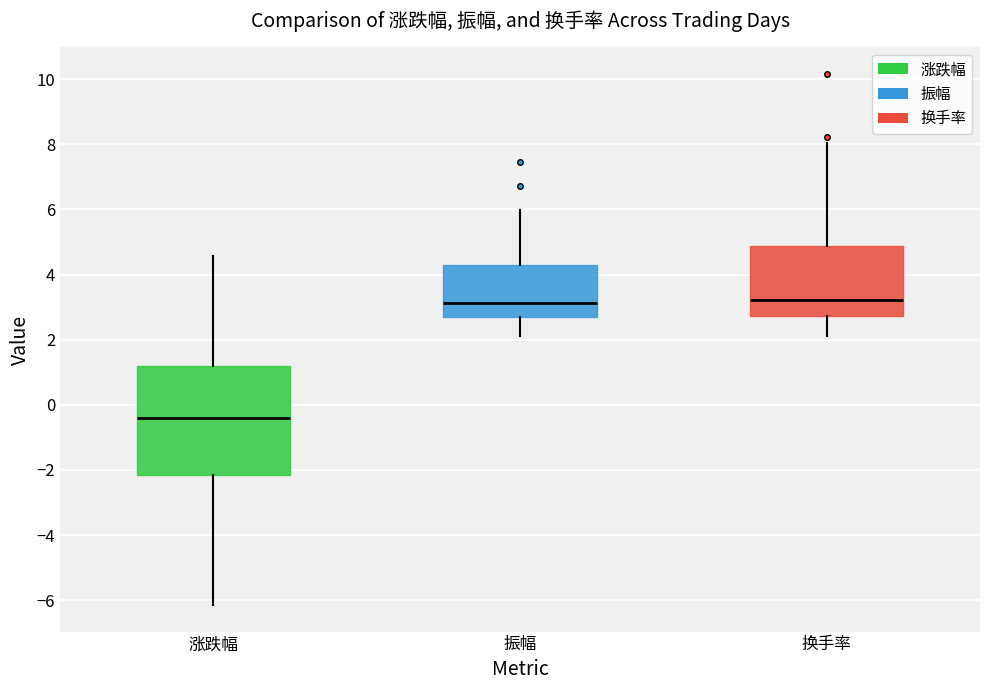

Which box's median line is the lowest?

涨跌幅